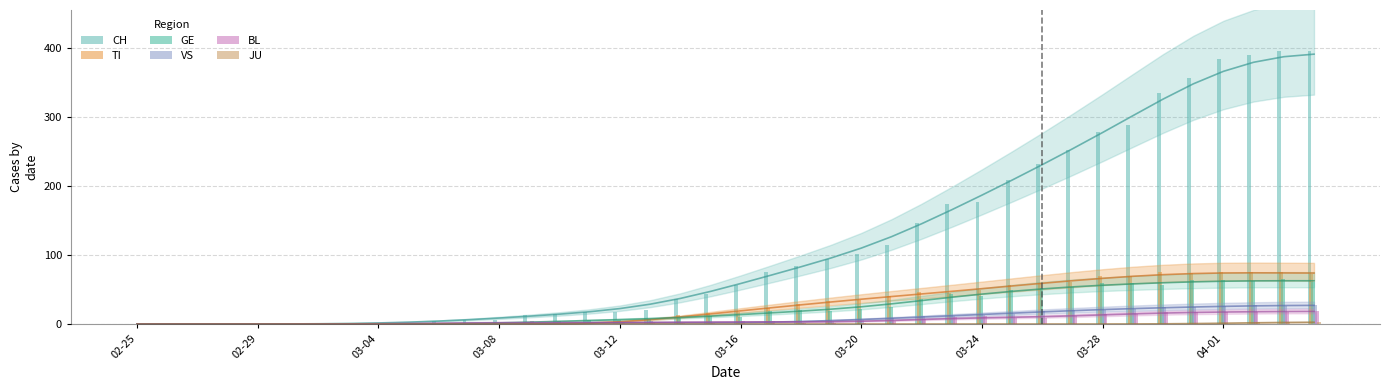

At which label does TI reach its minimum?

02-25